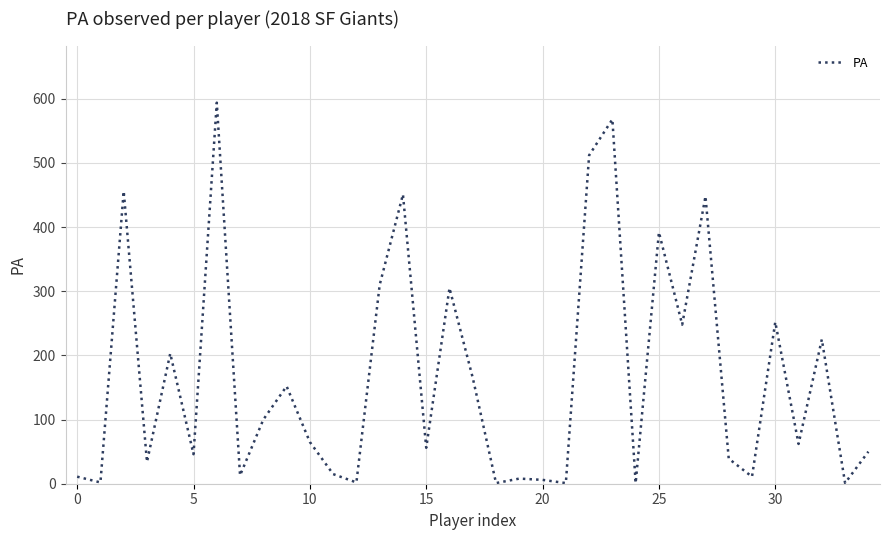

How many lines are shown in the chart?

1